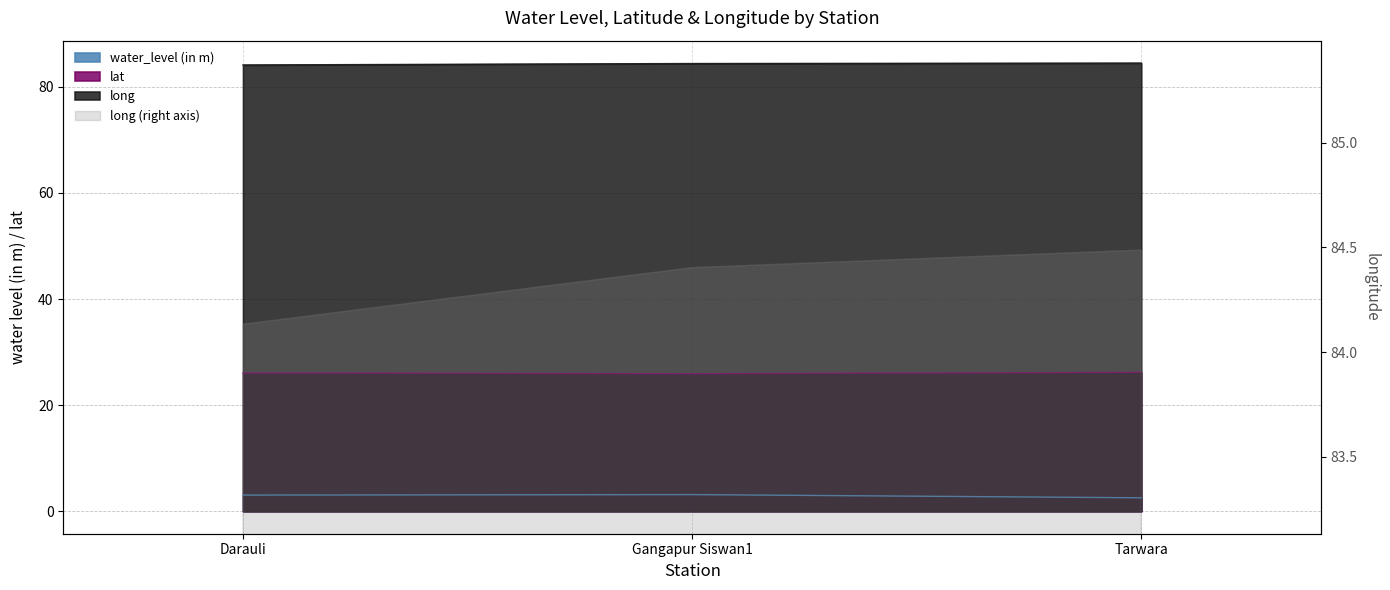

The water_level (in m) series shows 3.1 at Gangapur Siswan1. True or false?

True